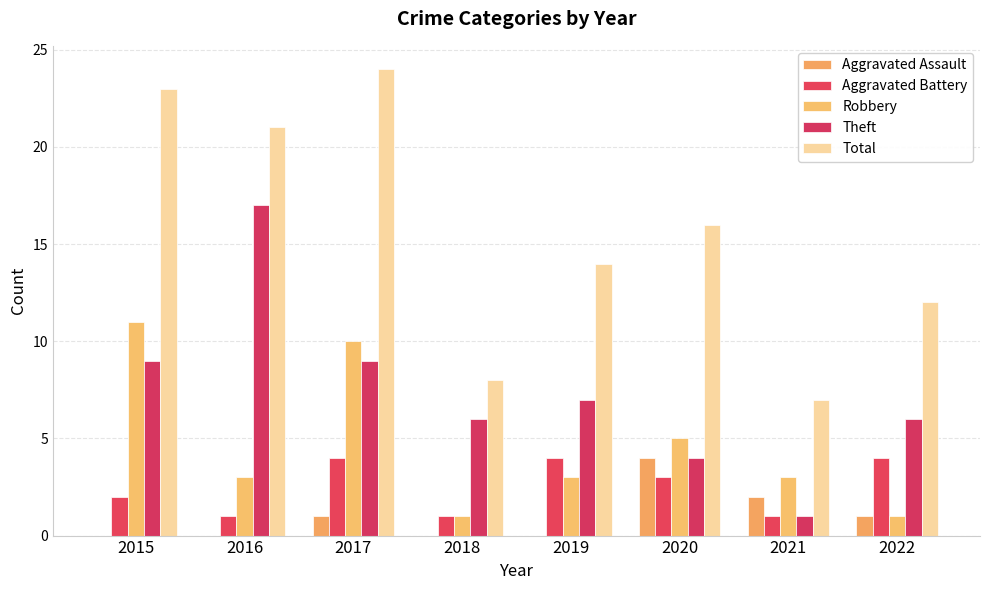

The value of Aggravated Assault at 2016 is 1. True or false?

False